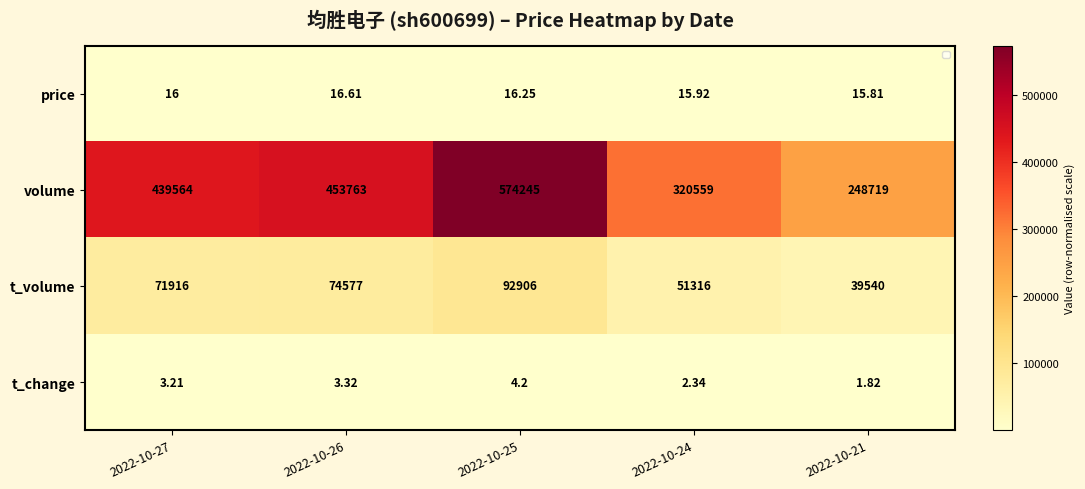

Rank the series at 2022-10-21 from highest to lowest value.

volume, t_volume, price, t_change